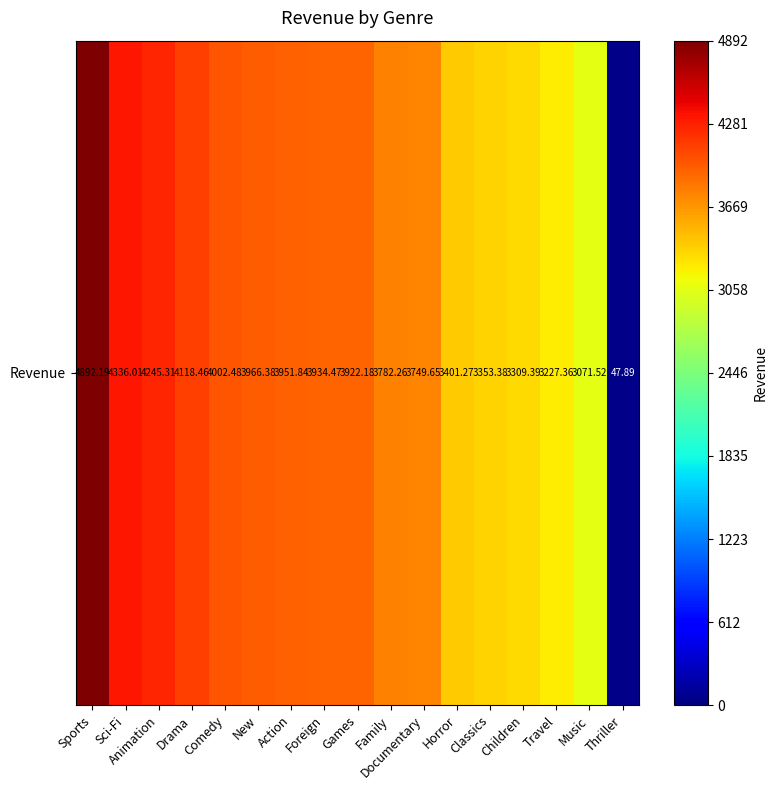

List the labels in order of value, largest first.

Sports, Sci-Fi, Animation, Drama, Comedy, New, Action, Foreign, Games, Family, Documentary, Horror, Classics, Children, Travel, Music, Thriller